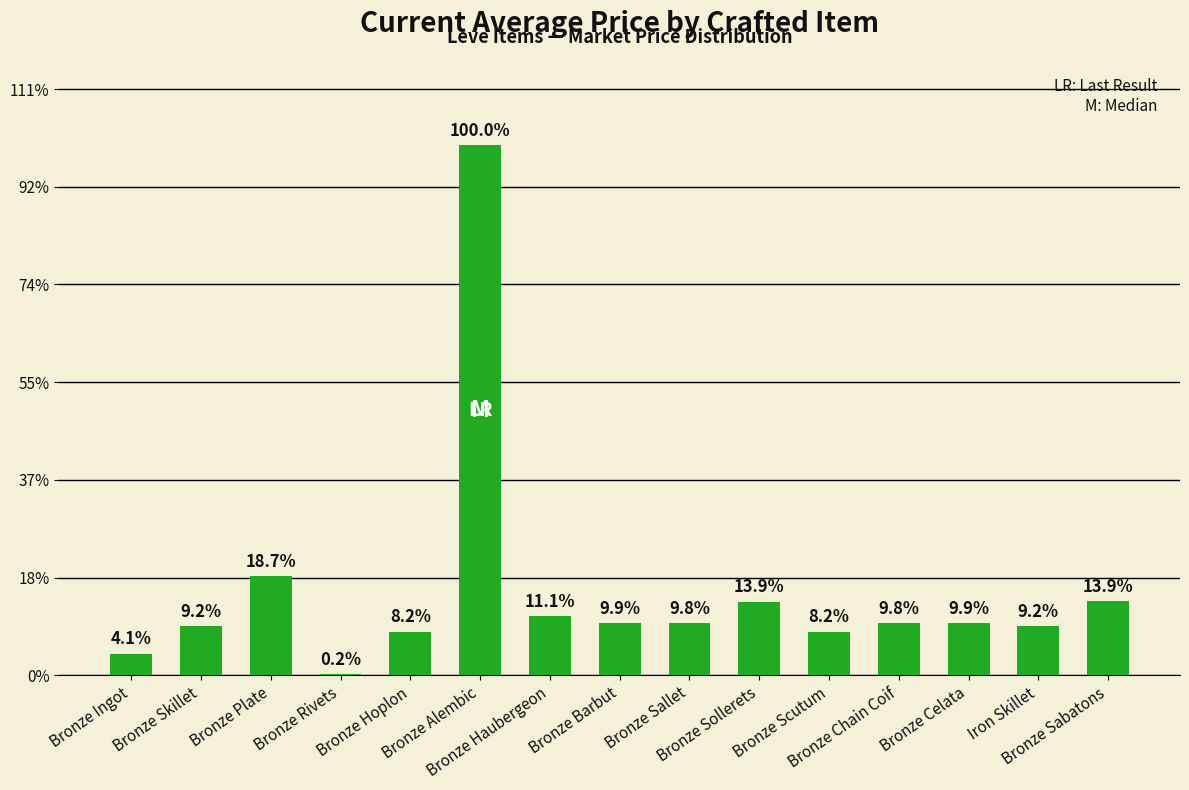

Does the chart contain stacked bars?

No